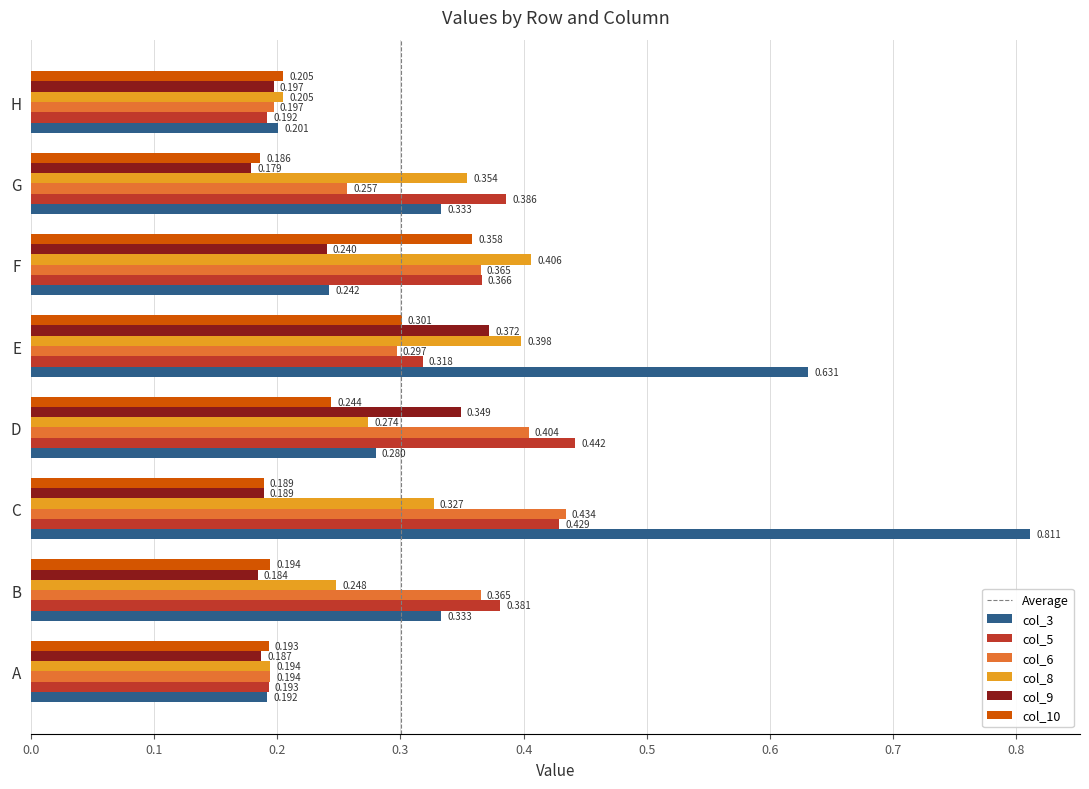

Which category has the lowest value across all series?

G